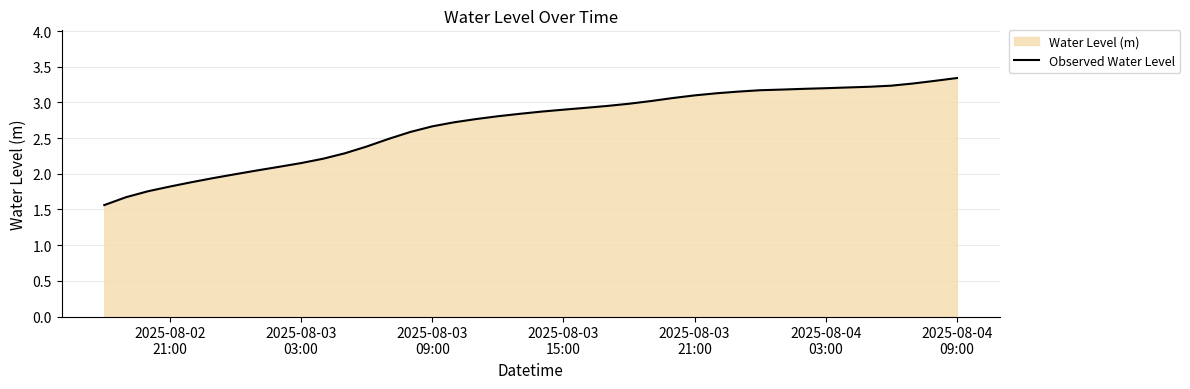

How many data points does each series have?

40